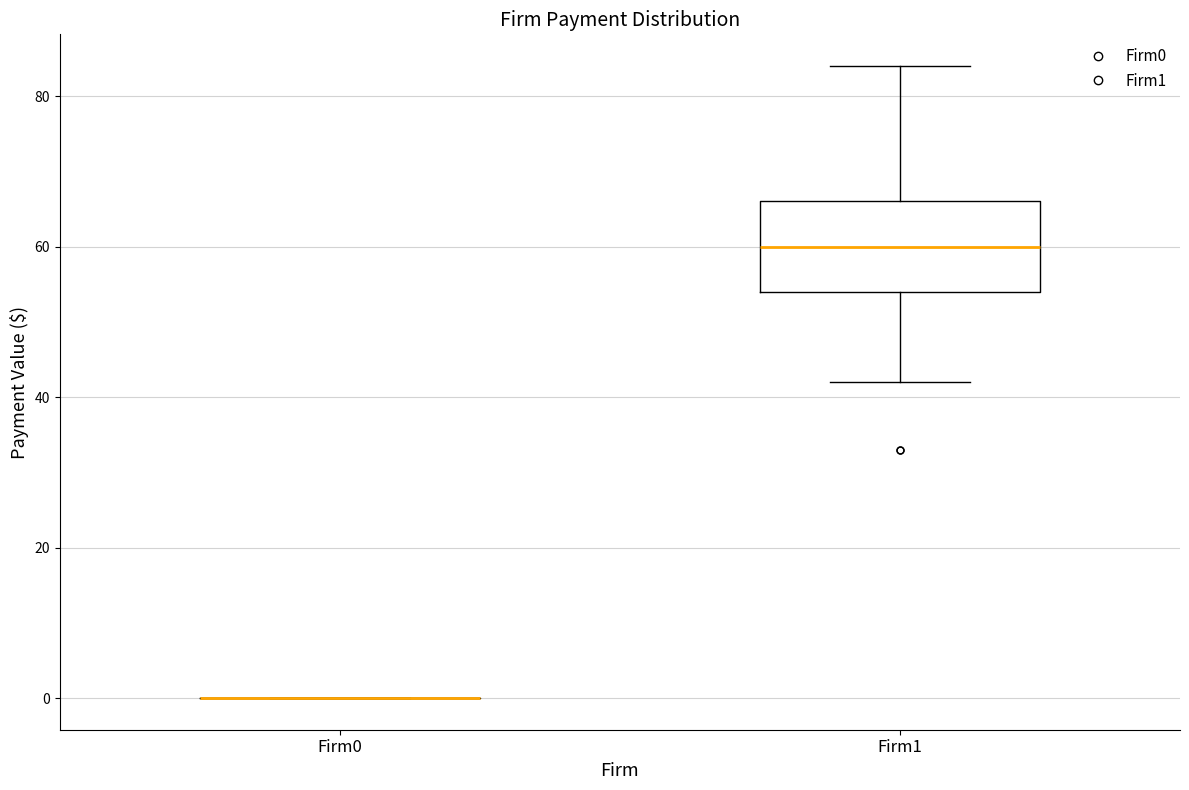

Reading left to right, read every box against the y-axis: the position of its median line, the range the box covers, and the ends of its whiskers. The values are not printed on the chart, so give them approximately, as read against the axis.

Firm0: box collapsed to a line at 0, whiskers 0 to 0
Firm1: median 60, box 54 to 66, whiskers 42 to 84